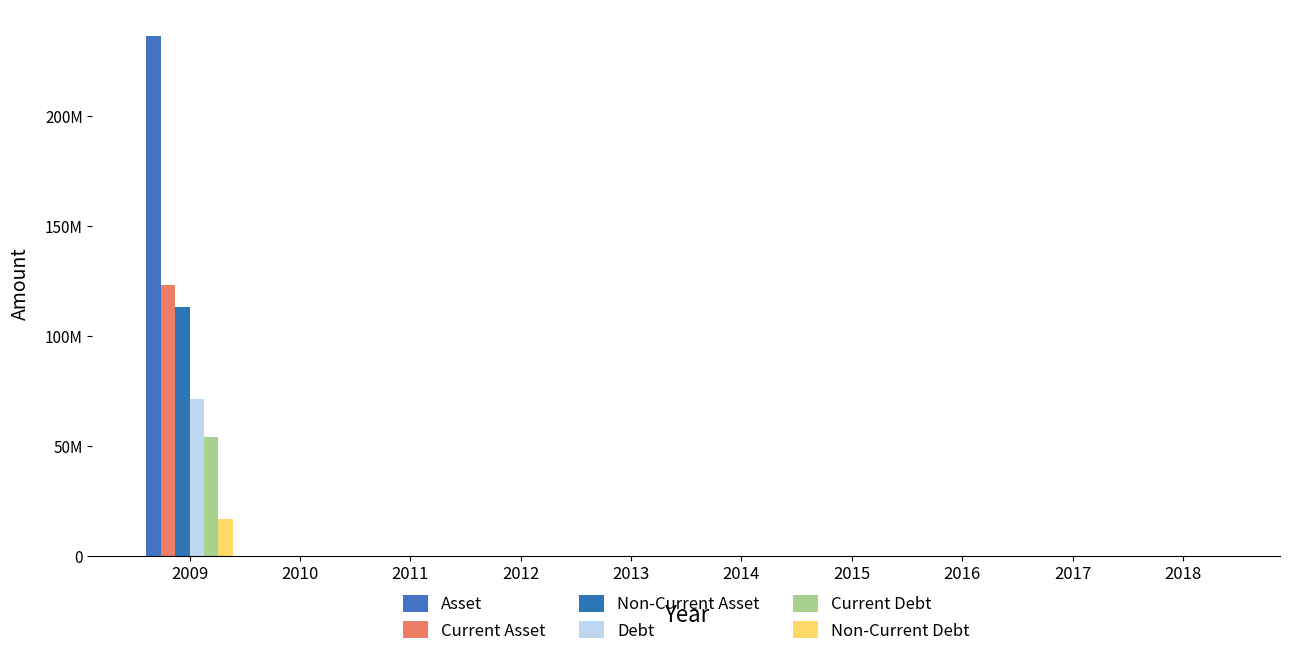

Reading left to right, extract all data points from this chart.

Asset: 236621956	0	0	0	0	0	0	0	0	0
Current Asset: 123424954	0	0	0	0	0	0	0	0	0
Non-Current Asset: 113197002	0	0	0	0	0	0	0	0	0
Debt: 71310028	0	0	0	0	0	0	0	0	0
Current Debt: 54286593	0	0	0	0	0	0	0	0	0
Non-Current Debt: 17023434	0	0	0	0	0	0	0	0	0